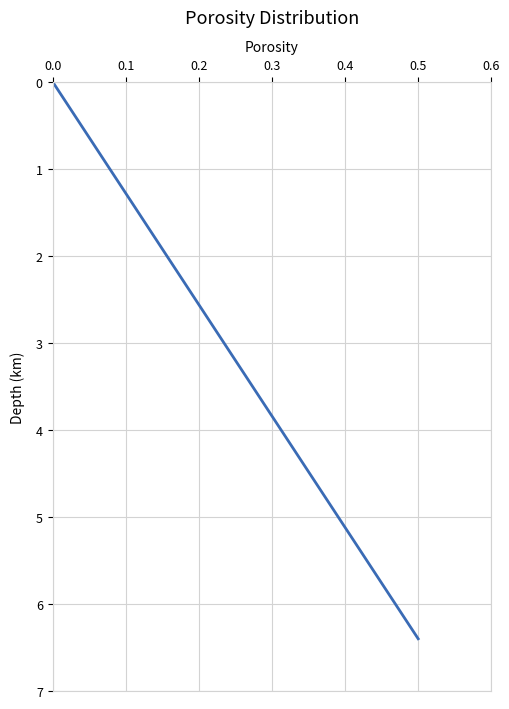

What is the greatest value displayed?

6.4